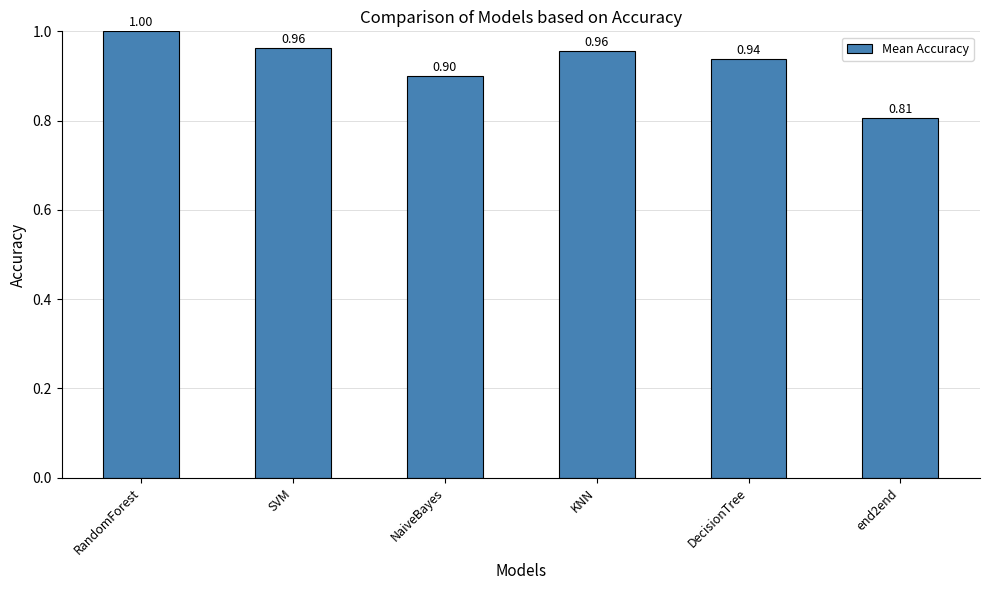

At which category does the chart reach its peak across all series?

RandomForest